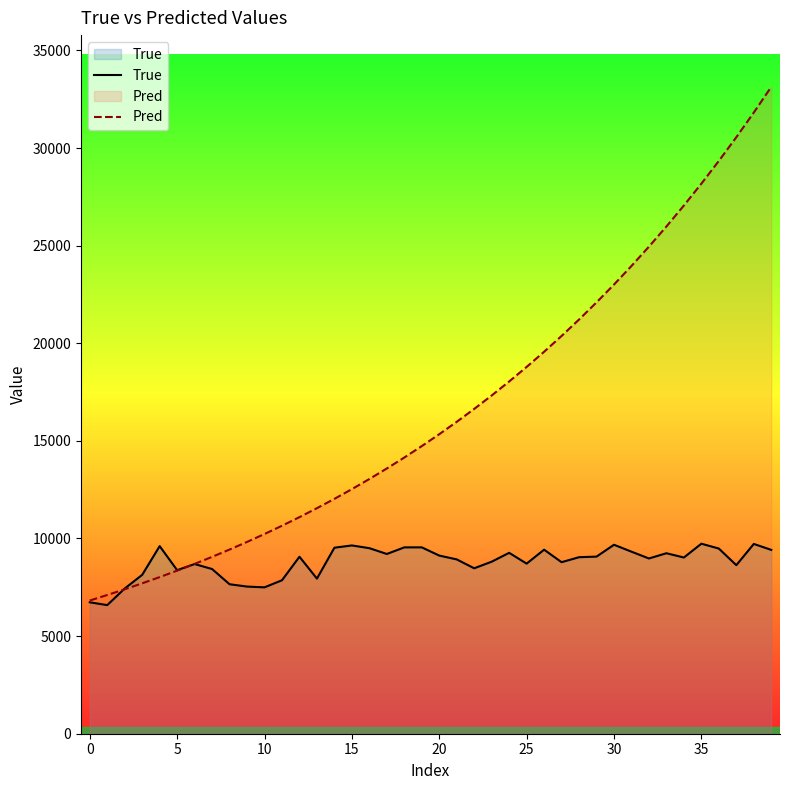

What is the total value across all series at 0?

13554.3